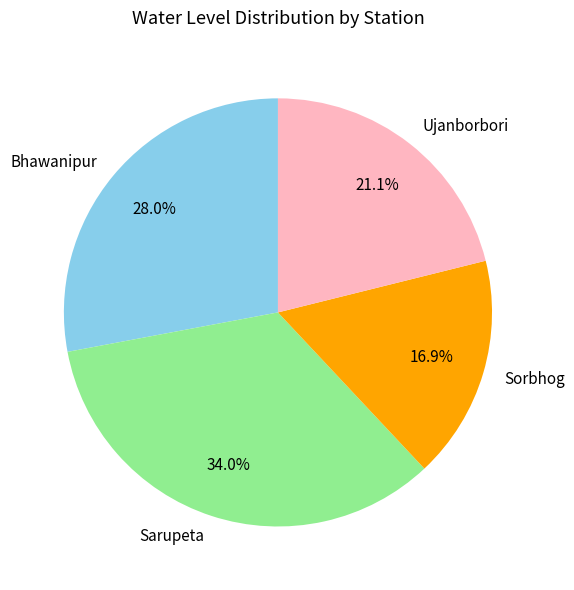

Which has a higher value, Ujanborbori or Bhawanipur?

Bhawanipur